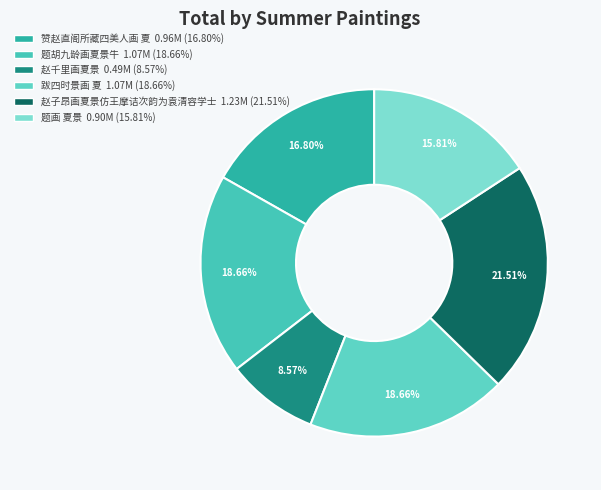

How many segments does this pie chart have?

6